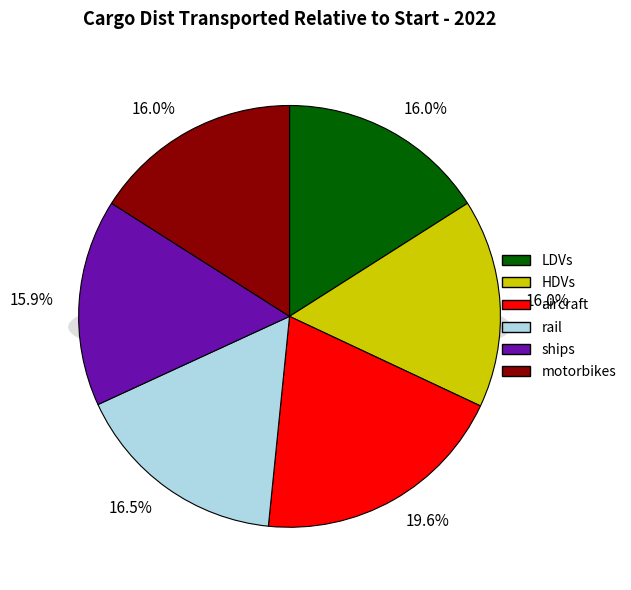

How much of the chart is everything except HDVs?

84.0%